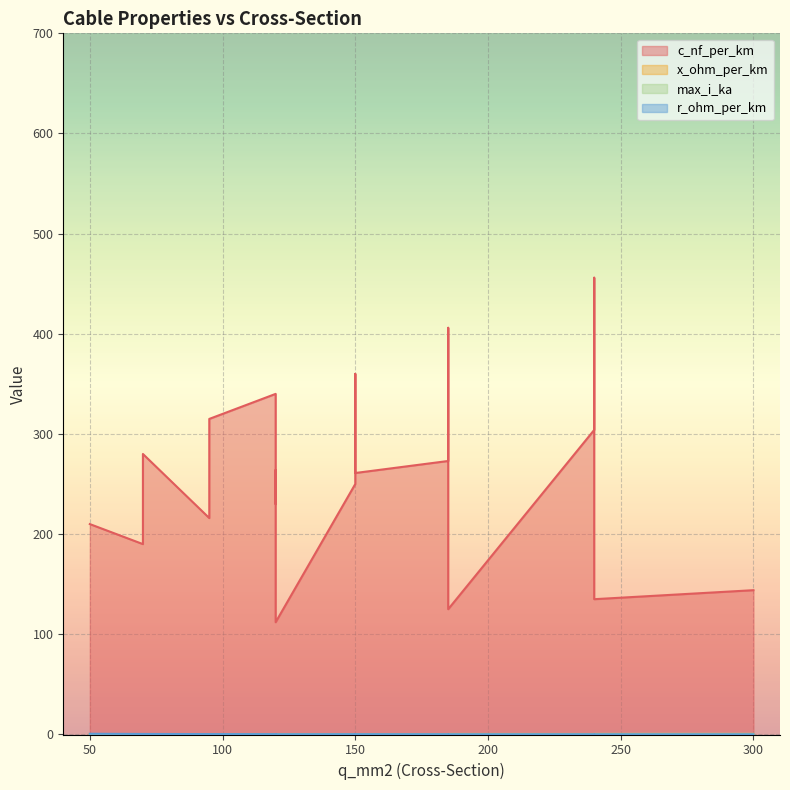

Is it true that c_nf_per_km equals 264.0 at 120?

True